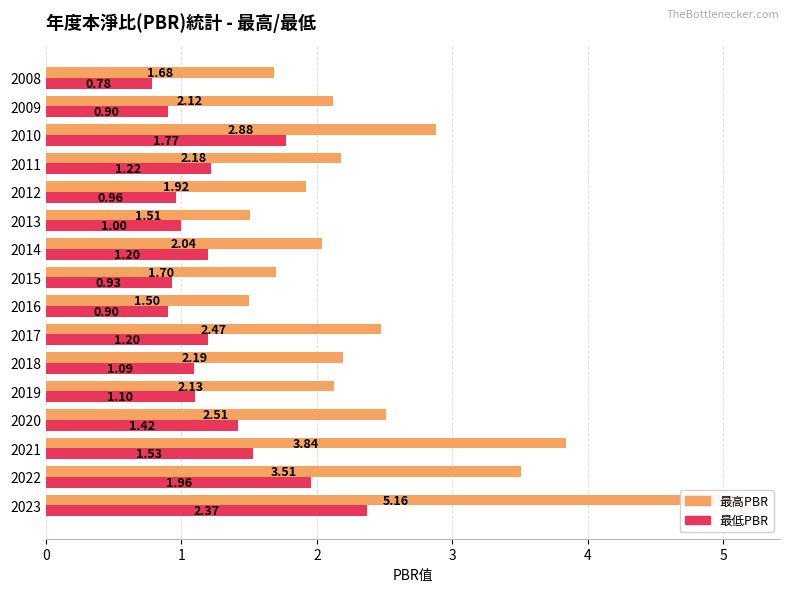

What is the minimum value shown in the chart?

0.8